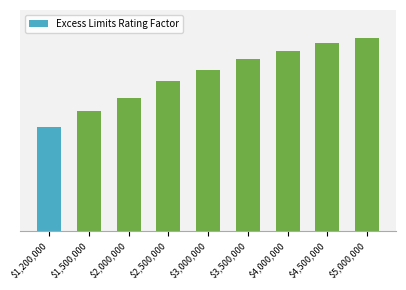

Are the bars horizontal?

No